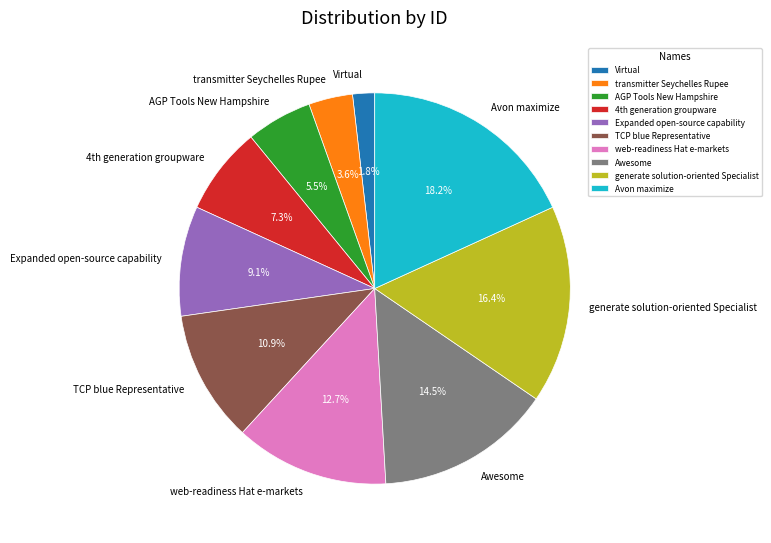

Approximately how many times larger is the value at TCP blue Representative compared to Expanded open-source capability?

1.2